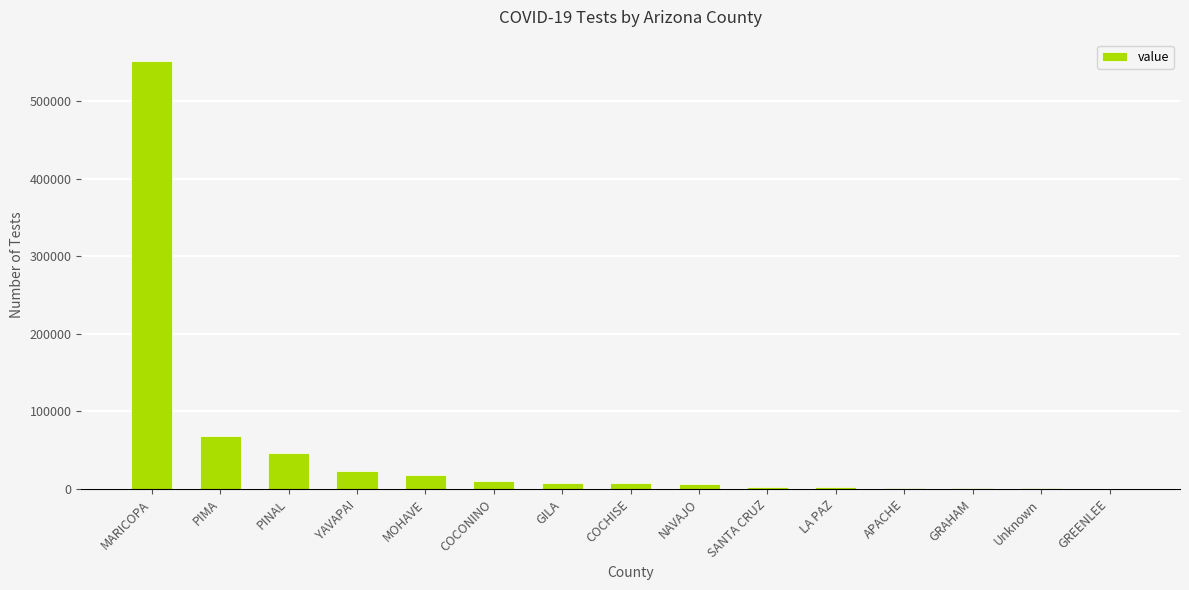

What is the average value?

49792